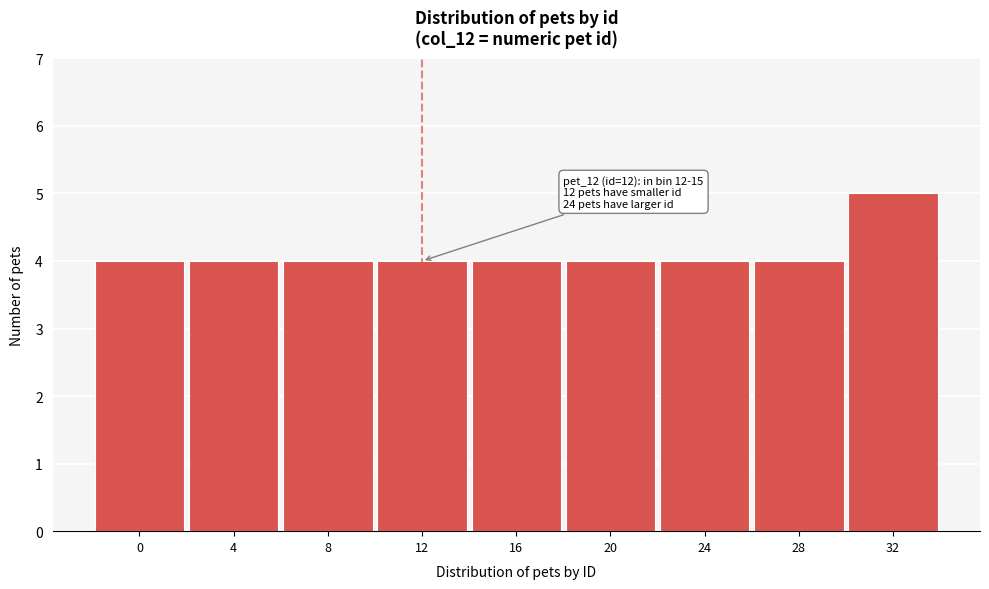

Reading left to right, what are all the values shown in this chart?

0=4	4=4	8=4	12=4	16=4	20=4	24=4	28=4	32=5